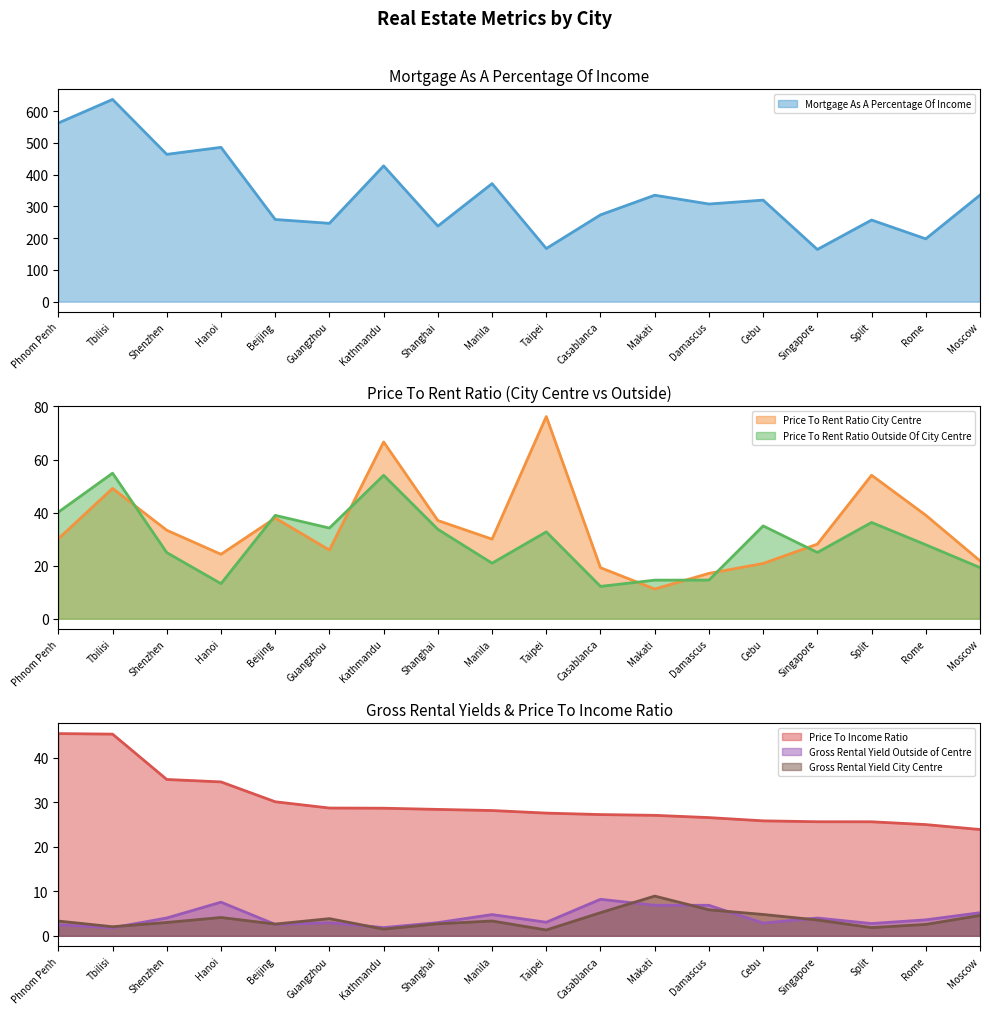

How many series are shown in this chart?

6